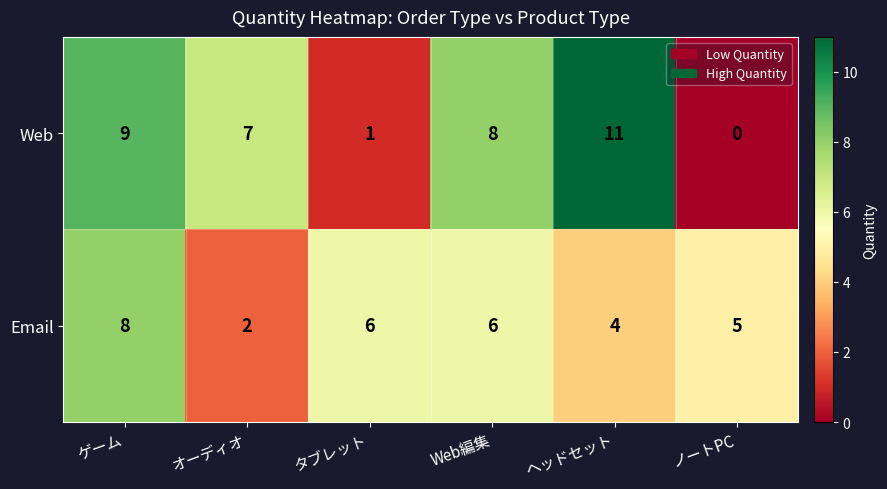

Rank the series by their average value, from highest to lowest.

Web, Email